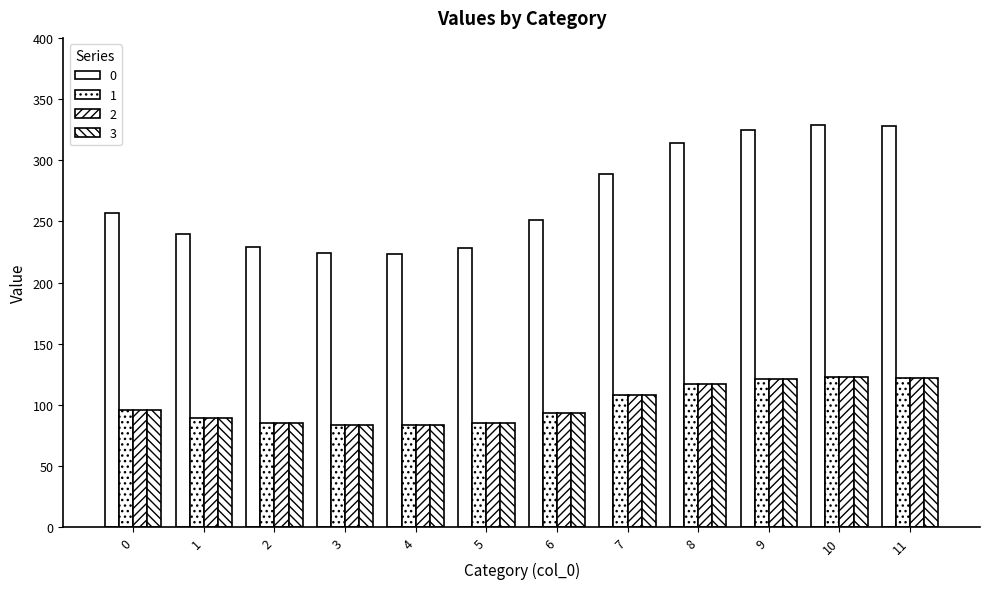

What is the average value of the 1 series?

100.7